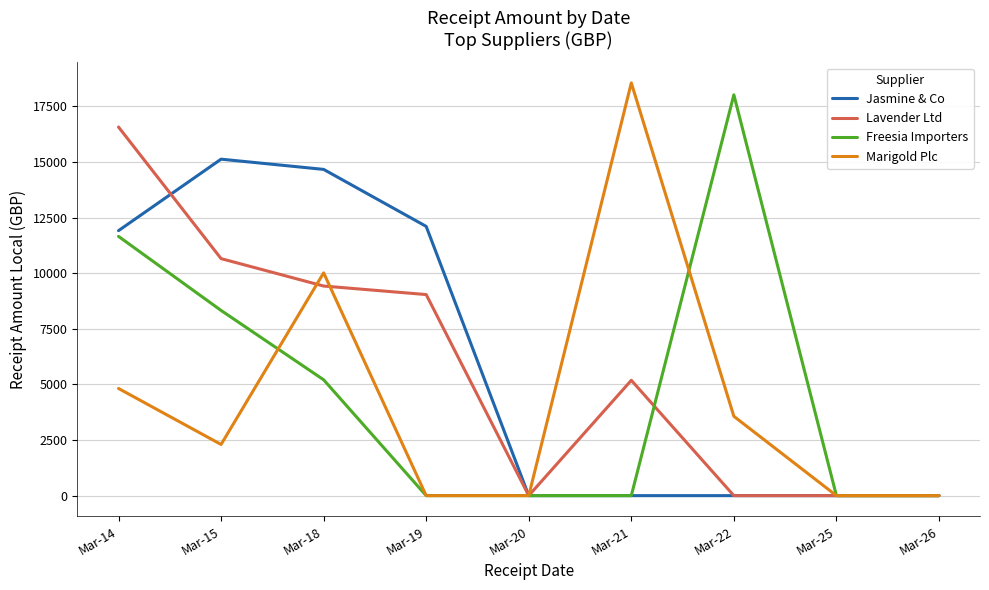

What is the maximum value for Lavender Ltd?

16576.1